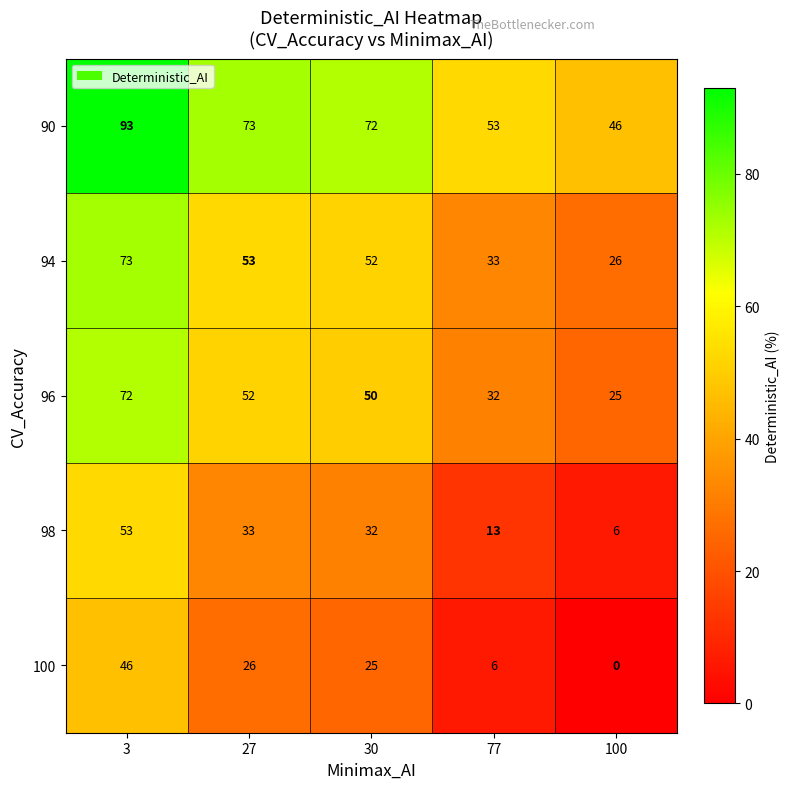

Reading left to right, list all the values displayed in this chart.

90: 3=93	27=73	30=72	77=53	100=46
94: 3=73	27=53	30=52	77=33	100=26
96: 3=72	27=52	30=50	77=32	100=25
98: 3=53	27=33	30=32	77=13	100=6
100: 3=46	27=26	30=25	77=6	100=0